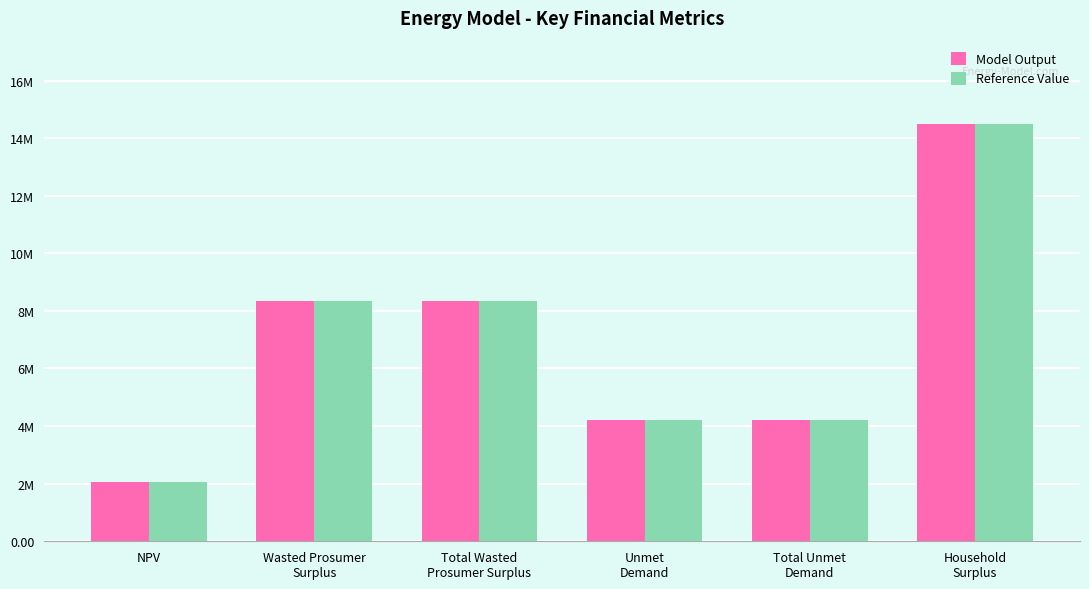

What is the smallest value displayed?

2065900.6